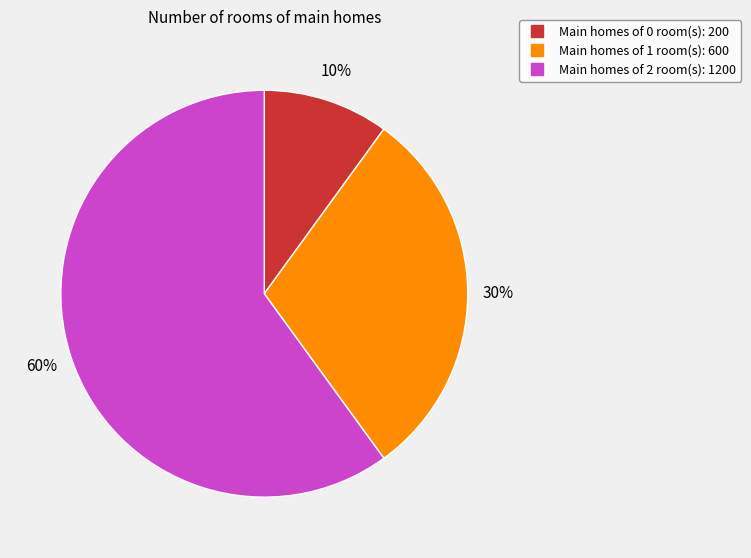

Is there any slice that represents more than half of the pie?

Yes